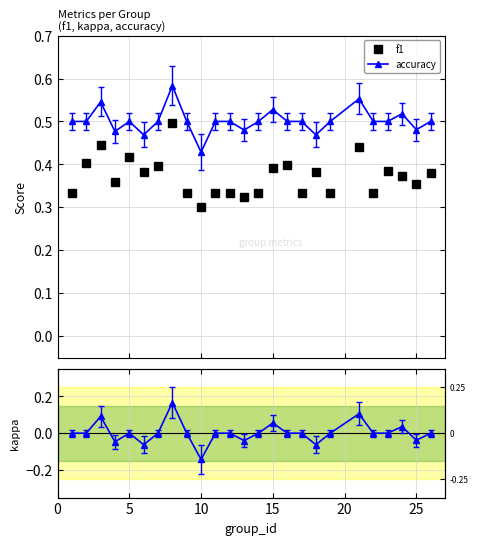

What is the sum of all accuracy values?

12.5